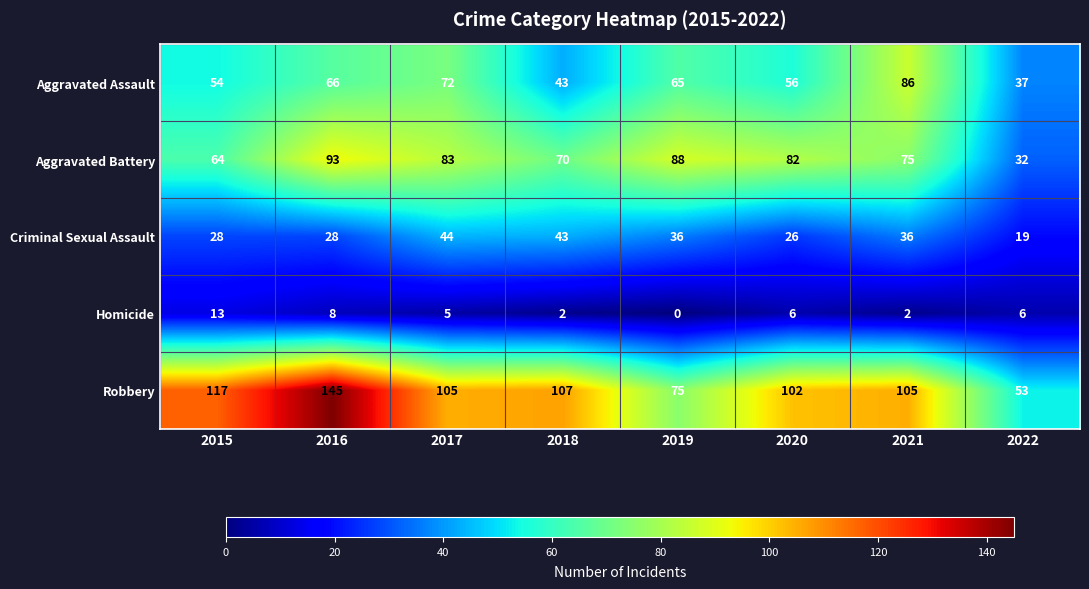

The value of Aggravated Battery at 2016 is 150. True or false?

False